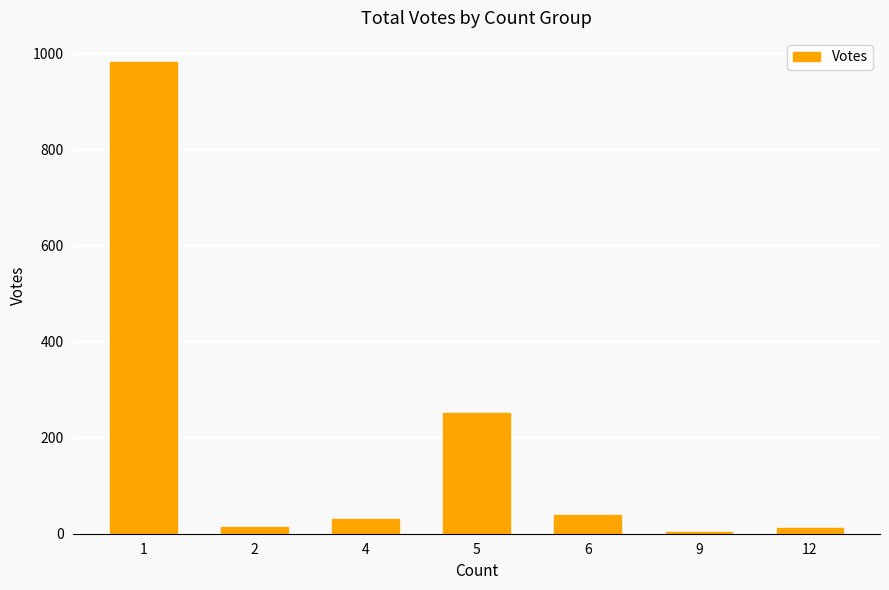

What is the sum of all values?

1334